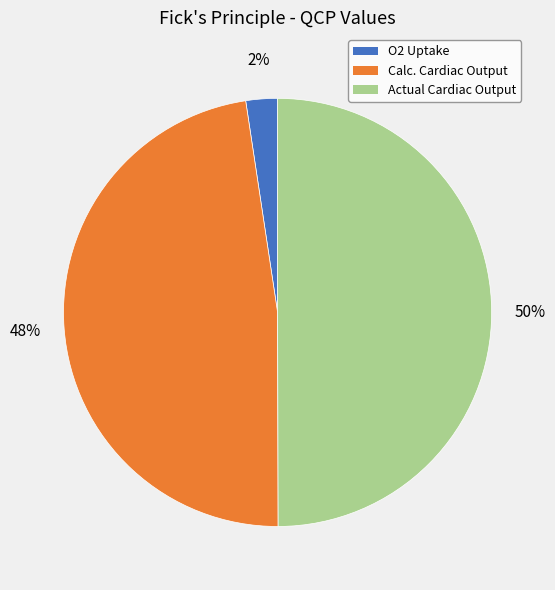

To the nearest percent, what is the difference between the largest and smallest slice percentages?

48%